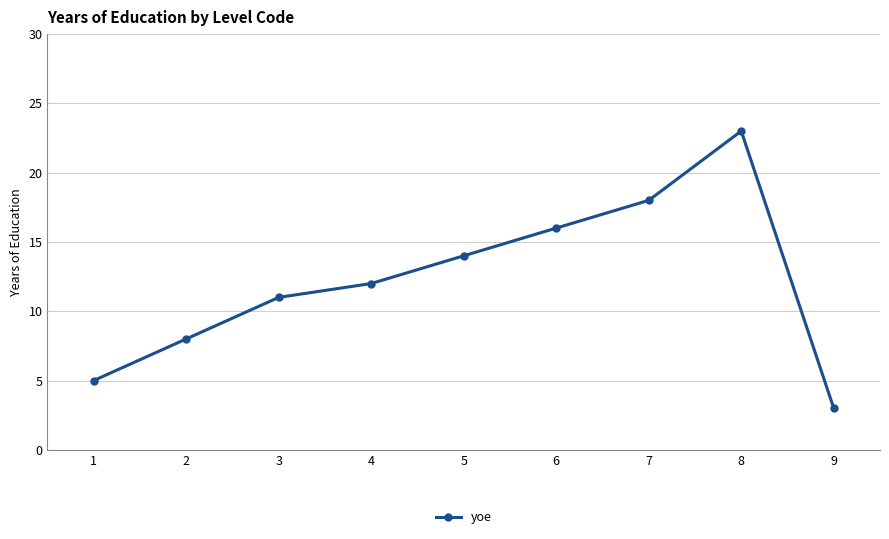

How many categories are shown in the chart?

9